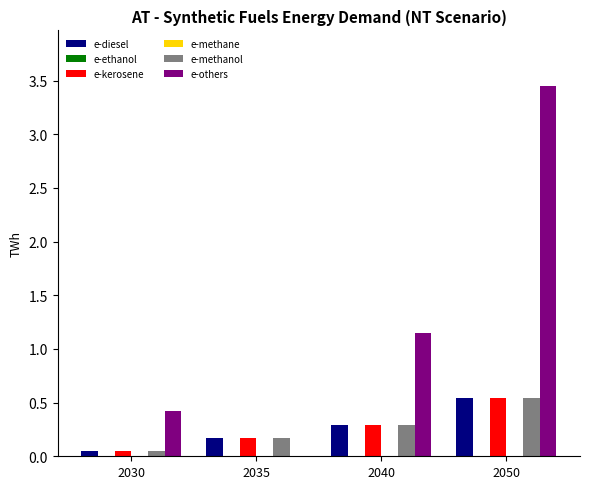

Are the bars horizontal?

No